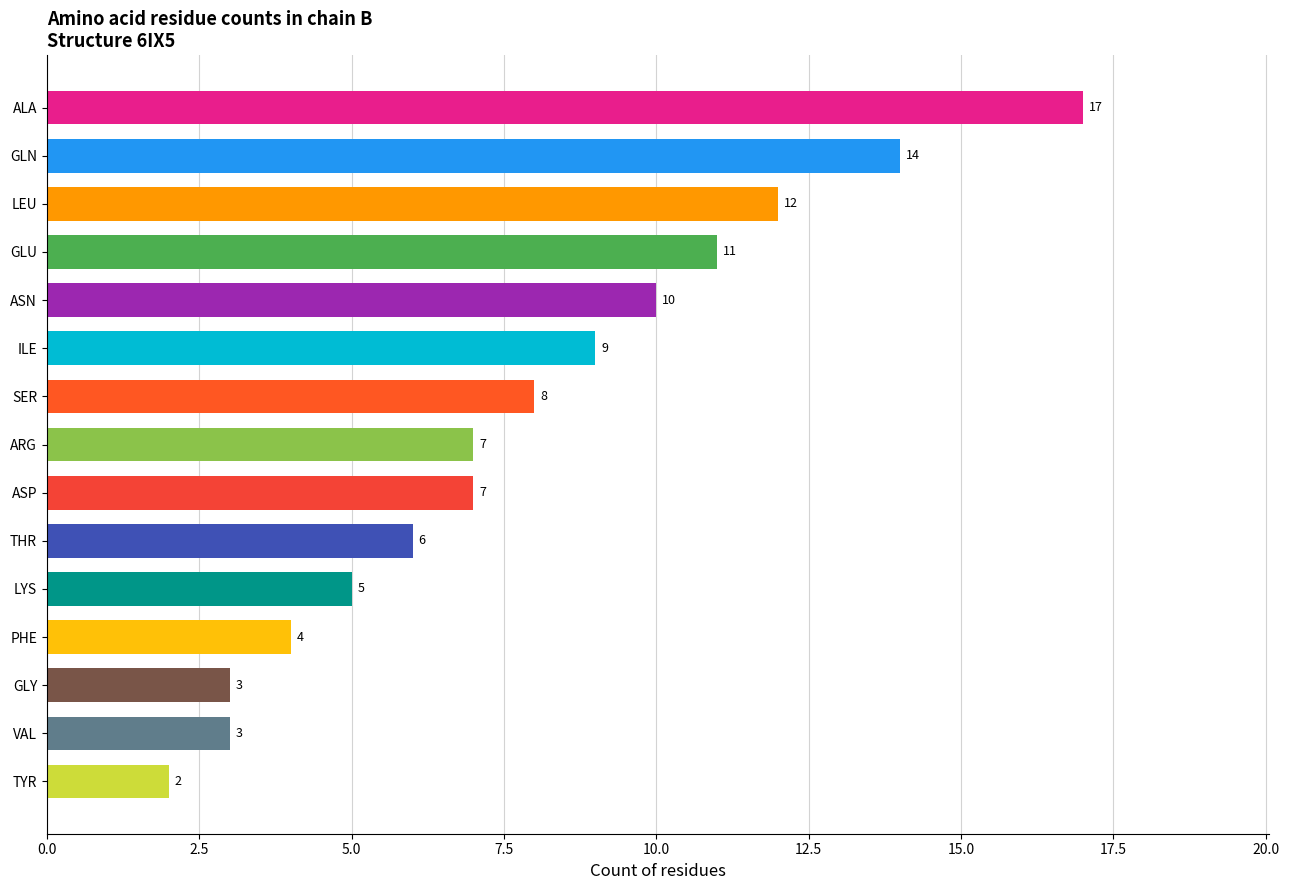

What is the change in value from LEU to SER?

-4